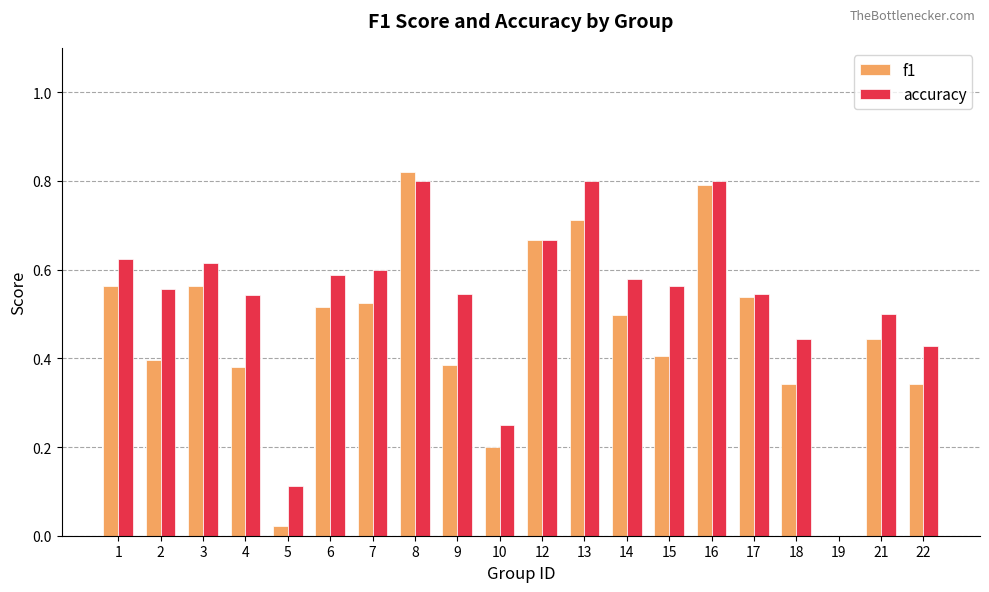

What is the total value across all series at 15?

1.0